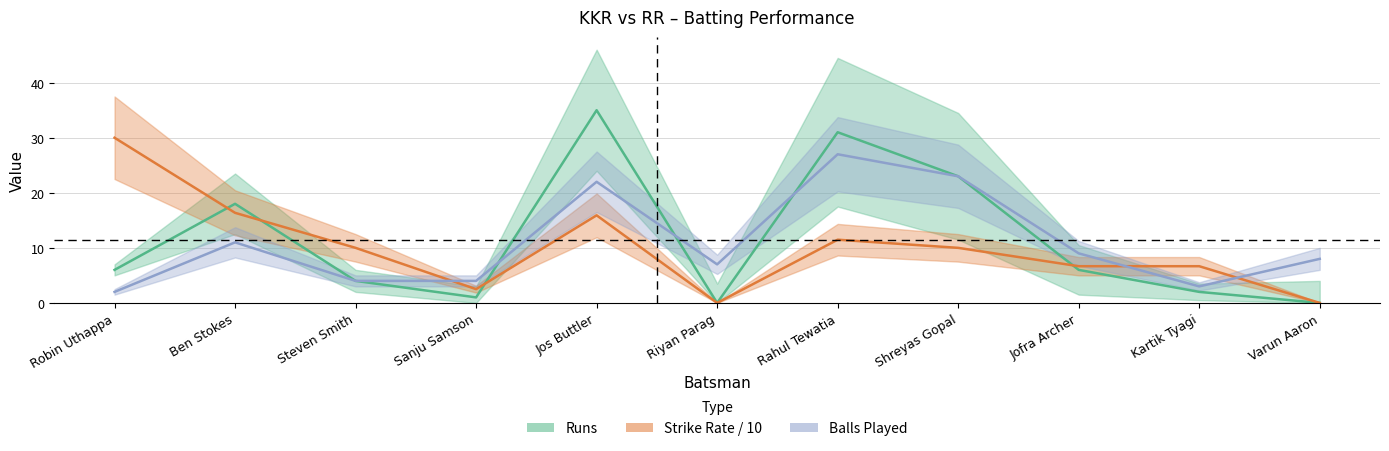

At how many categories does at least one series exceed 1?

11